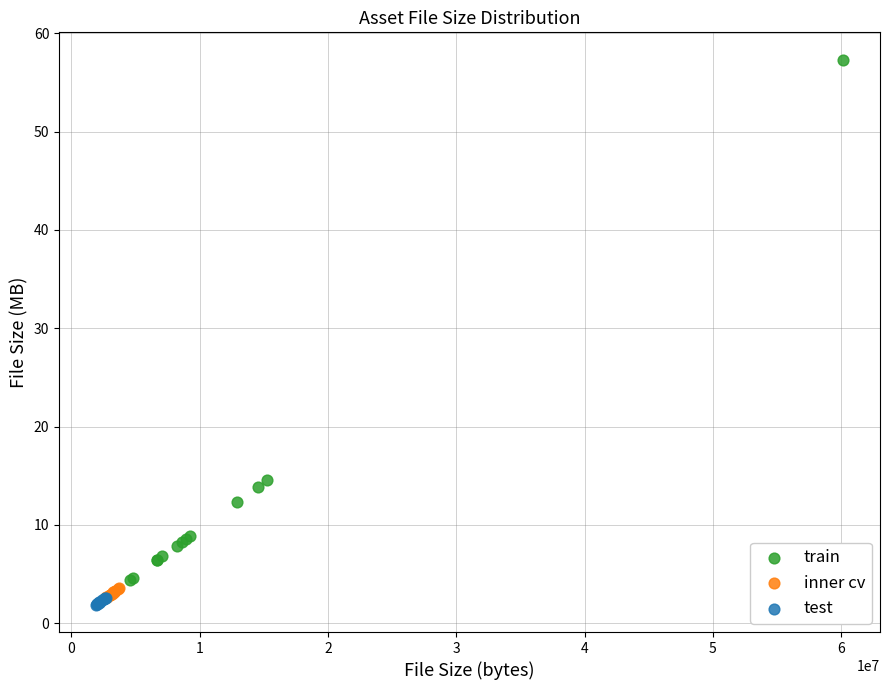

What are all the series names shown in the legend?

train, inner cv, test